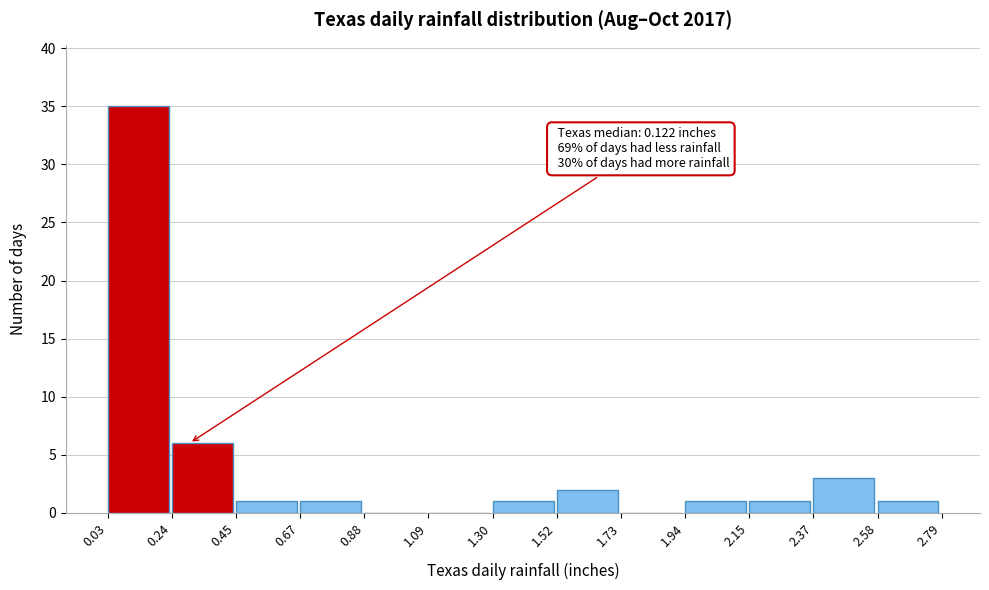

Which range on the x-axis has the tallest bar?

0.03 to 0.24